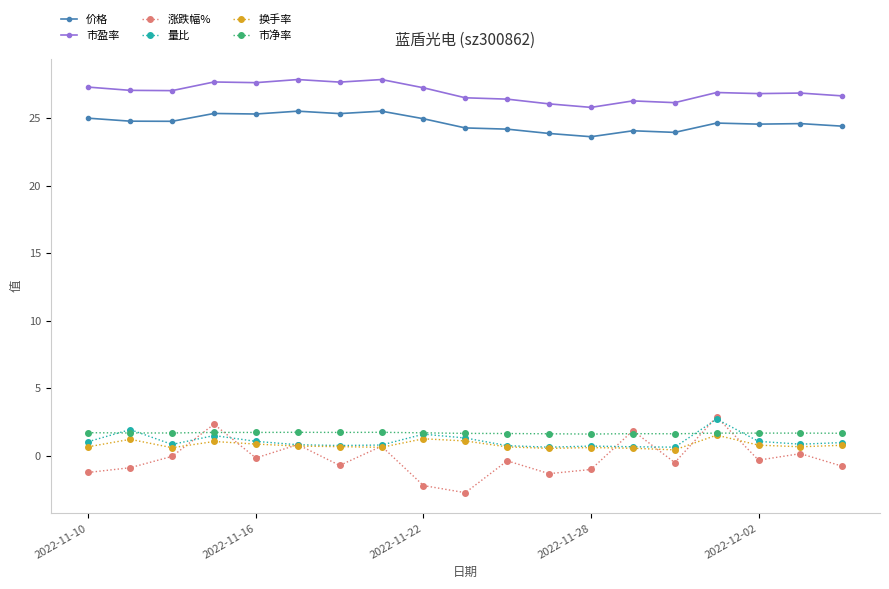

True or false: 价格 and 量比 cross at least once.

False